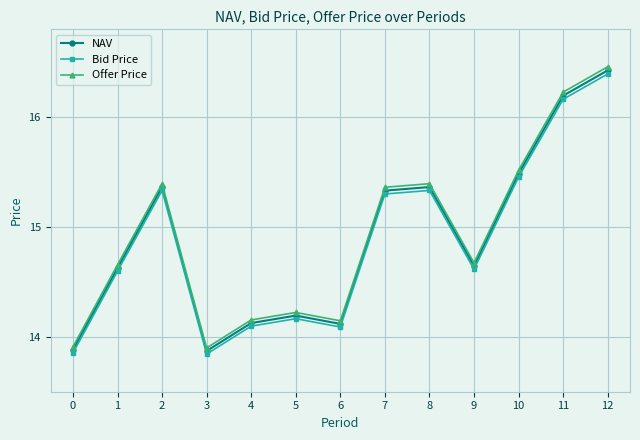

How many lines are shown in the chart?

3